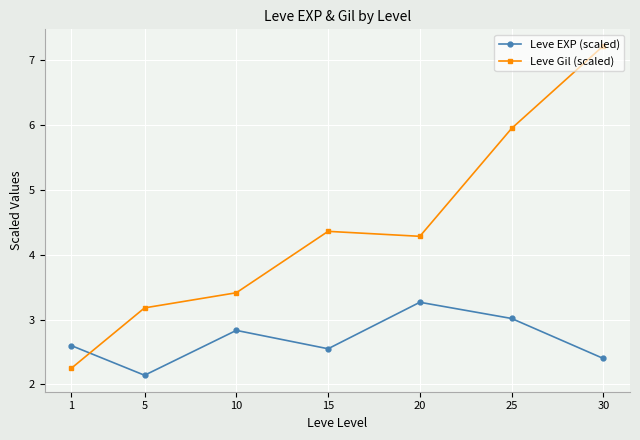

In Leve EXP (scaled), how many points are higher than both neighbors (excluding endpoints)?

2